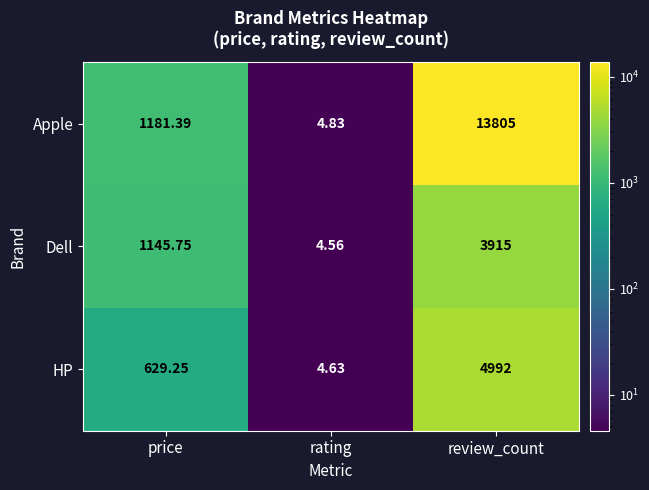

At which label does HP first exceed 629?

price